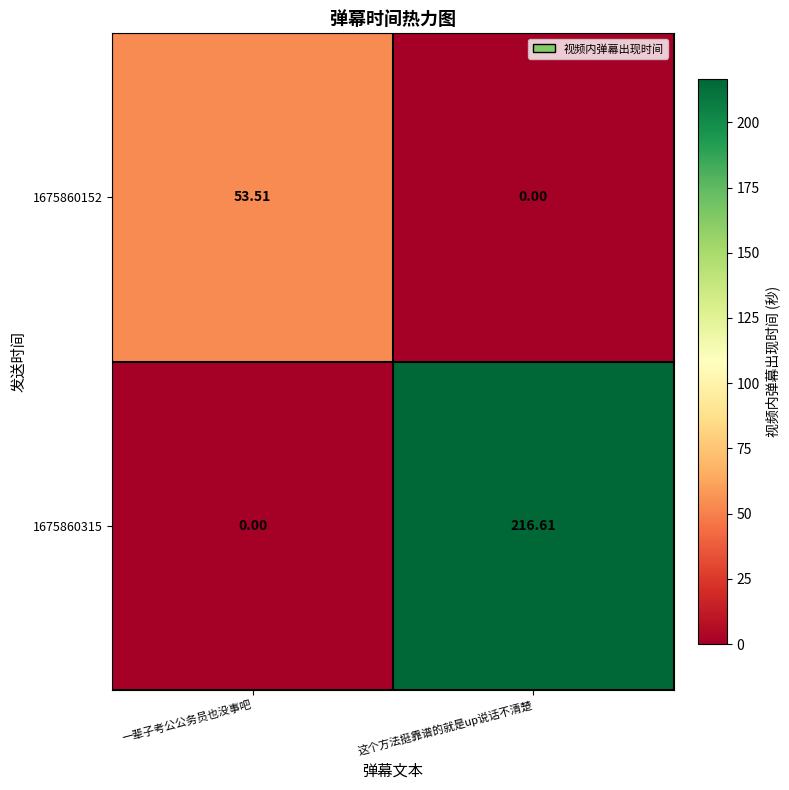

What is the spread (max minus min) of values at 一辈子考公公务员也没事吧?

53.5